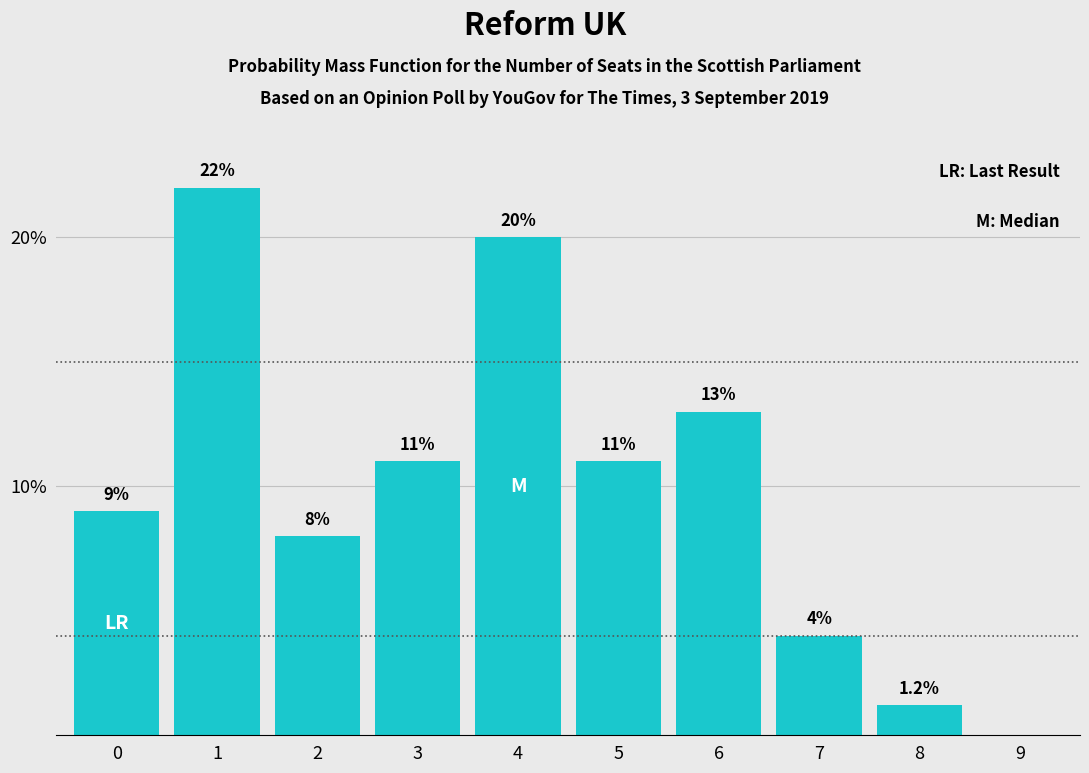

How many values are above zero?

9